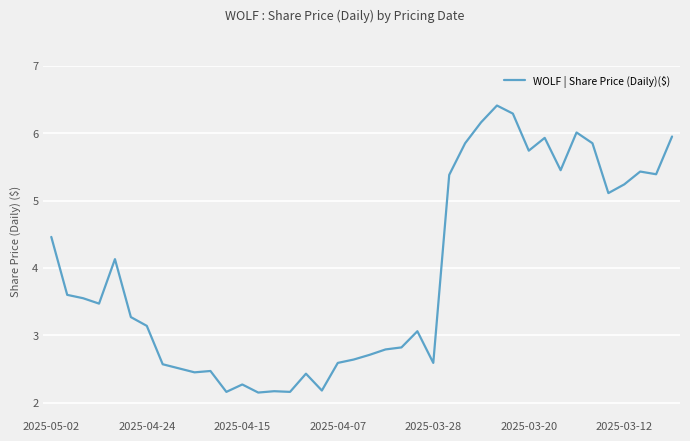

What is the greatest value displayed?

6.4